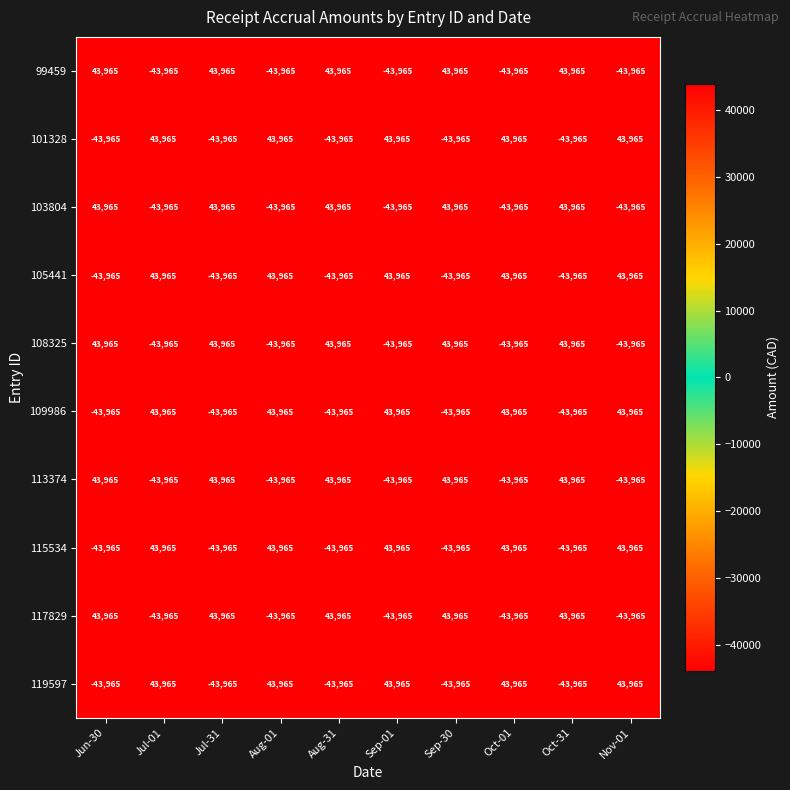

The value of 113374 at Aug-31 is 30248. True or false?

False